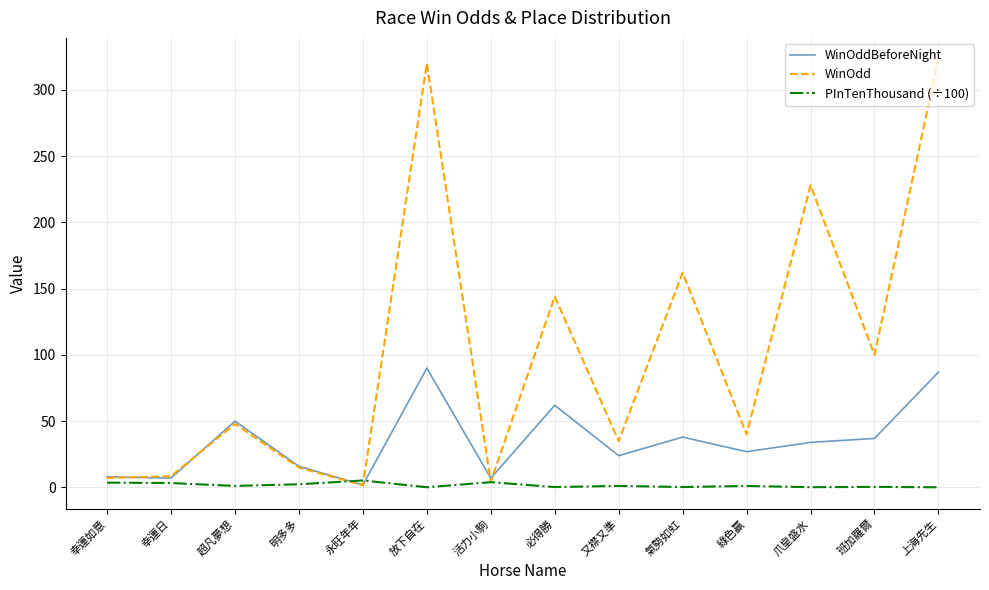

Rank the series by their maximum value, from lowest to highest.

PInTenThousand (÷100), WinOddBeforeNight, WinOdd